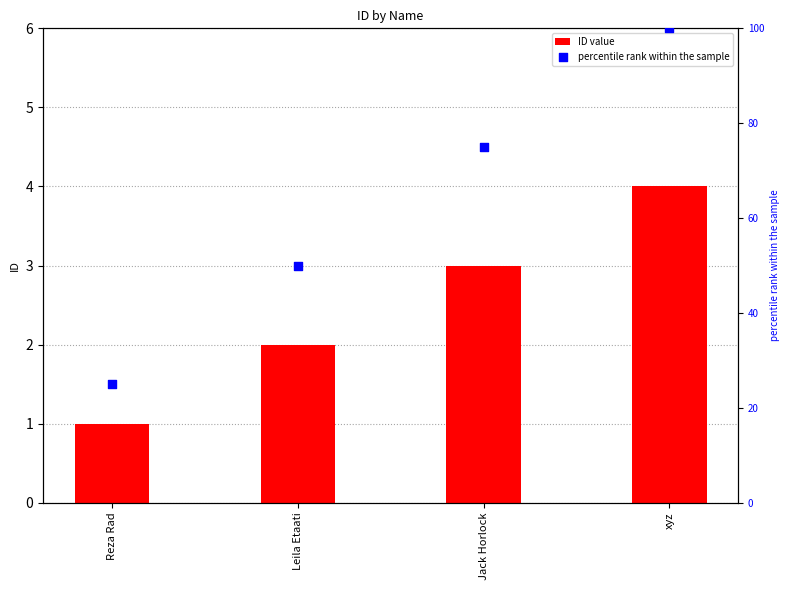

Which series has the largest Y range (max minus min)?

percentile rank within the sample